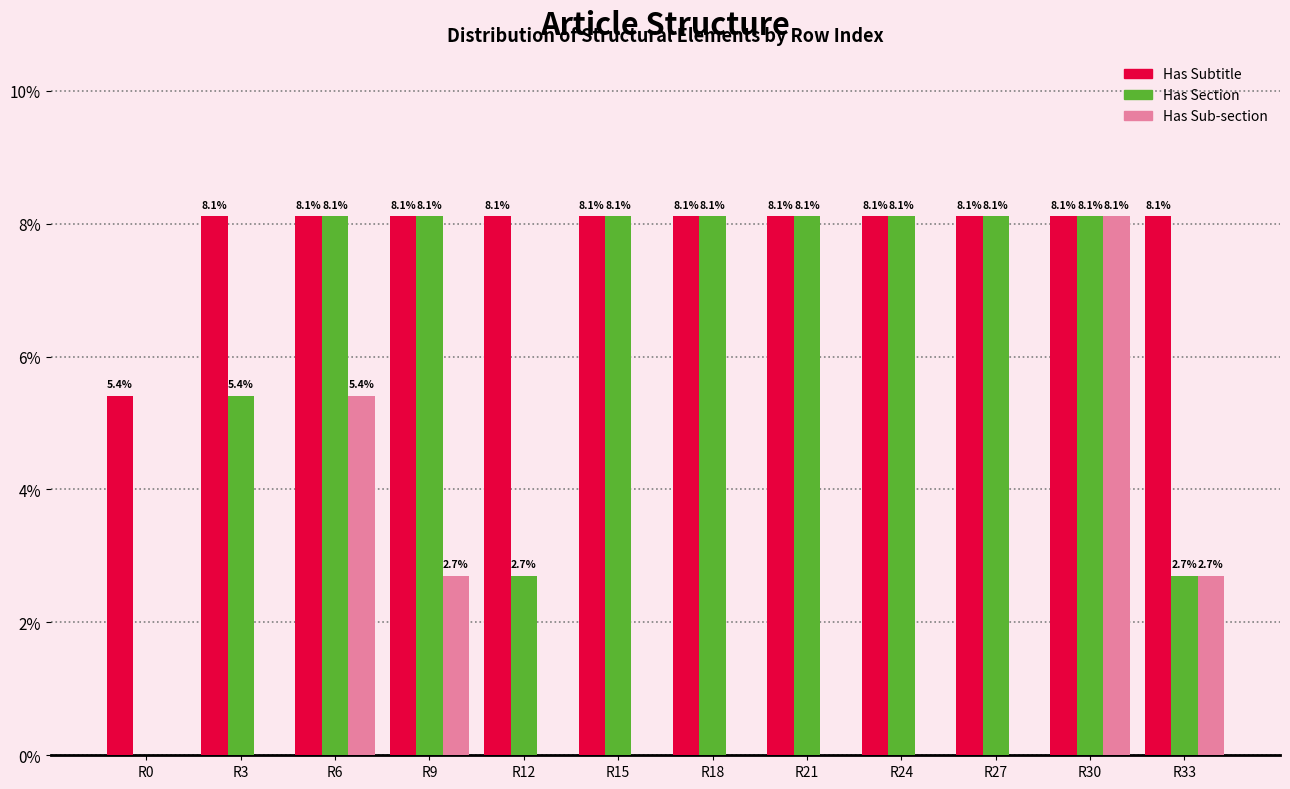

Reading left to right, what are all the values shown in this chart?

Has Subtitle: R0=5.4	R3=8.1	R6=8.1	R9=8.1	R12=8.1	R15=8.1	R18=8.1	R21=8.1	R24=8.1	R27=8.1	R30=8.1	R33=8.1
Has Section: R0=0.0	R3=5.4	R6=8.1	R9=8.1	R12=2.7	R15=8.1	R18=8.1	R21=8.1	R24=8.1	R27=8.1	R30=8.1	R33=2.7
Has Sub-section: R0=0.0	R3=0.0	R6=5.4	R9=2.7	R12=0.0	R15=0.0	R18=0.0	R21=0.0	R24=0.0	R27=0.0	R30=8.1	R33=2.7